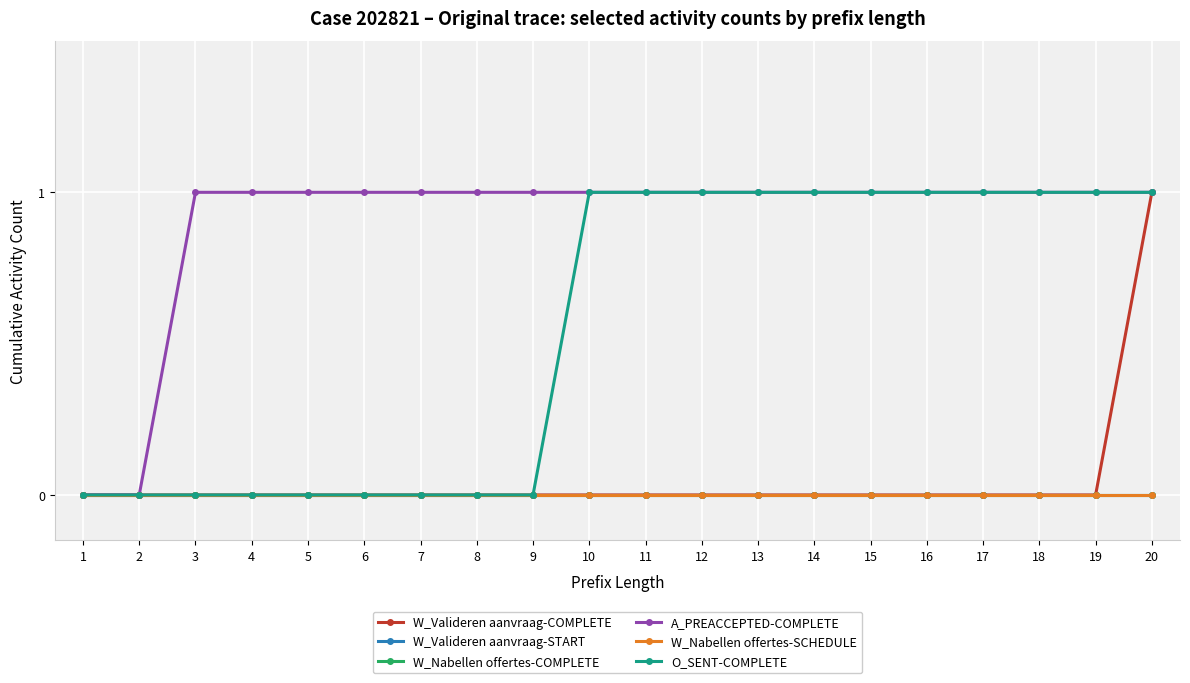

At how many categories does at least one series exceed 0?

18